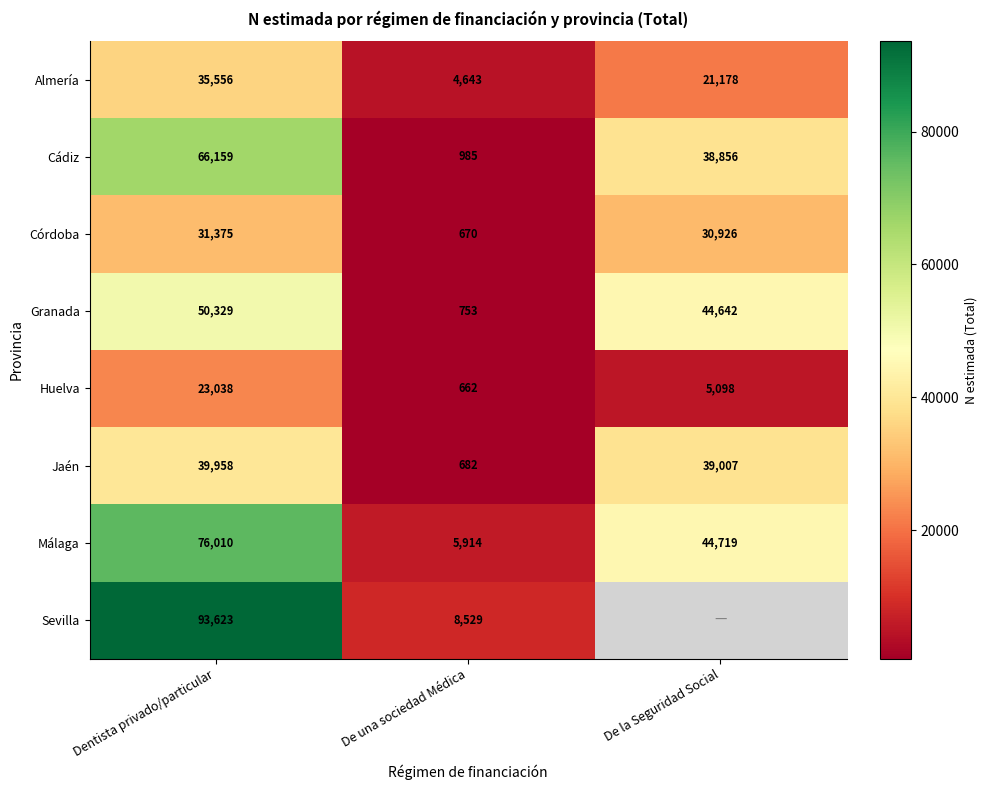

At which category is the sum across all series the highest?

Dentista privado/particular